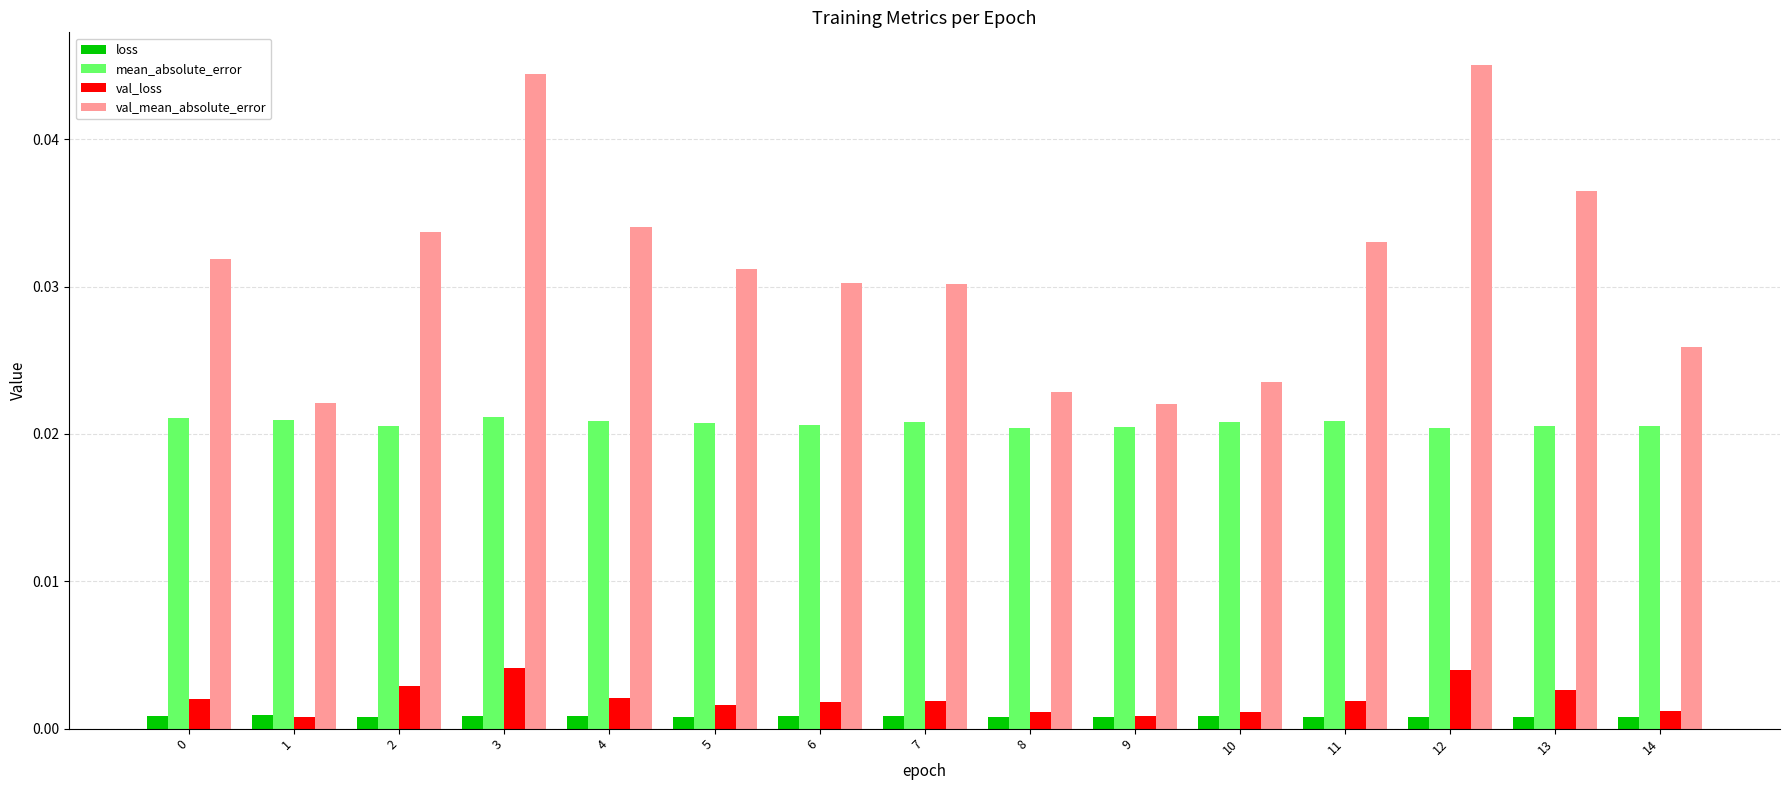

Which category has the highest value across all series?

12